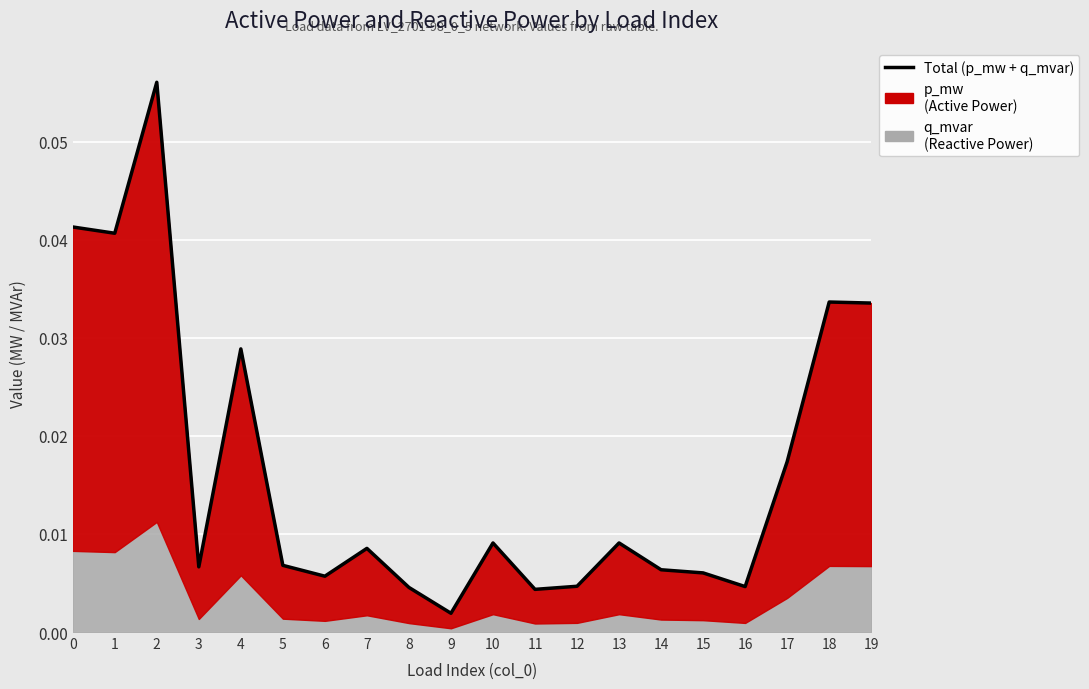

Does the chart display data point markers on the line(s)?

No